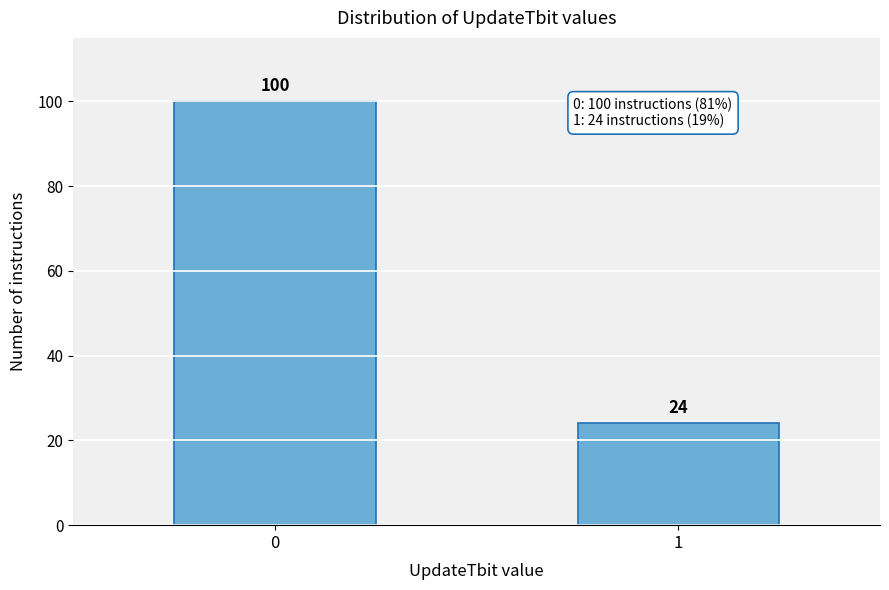

Reading left to right, transcribe all the data shown in this chart.

0=100	1=24